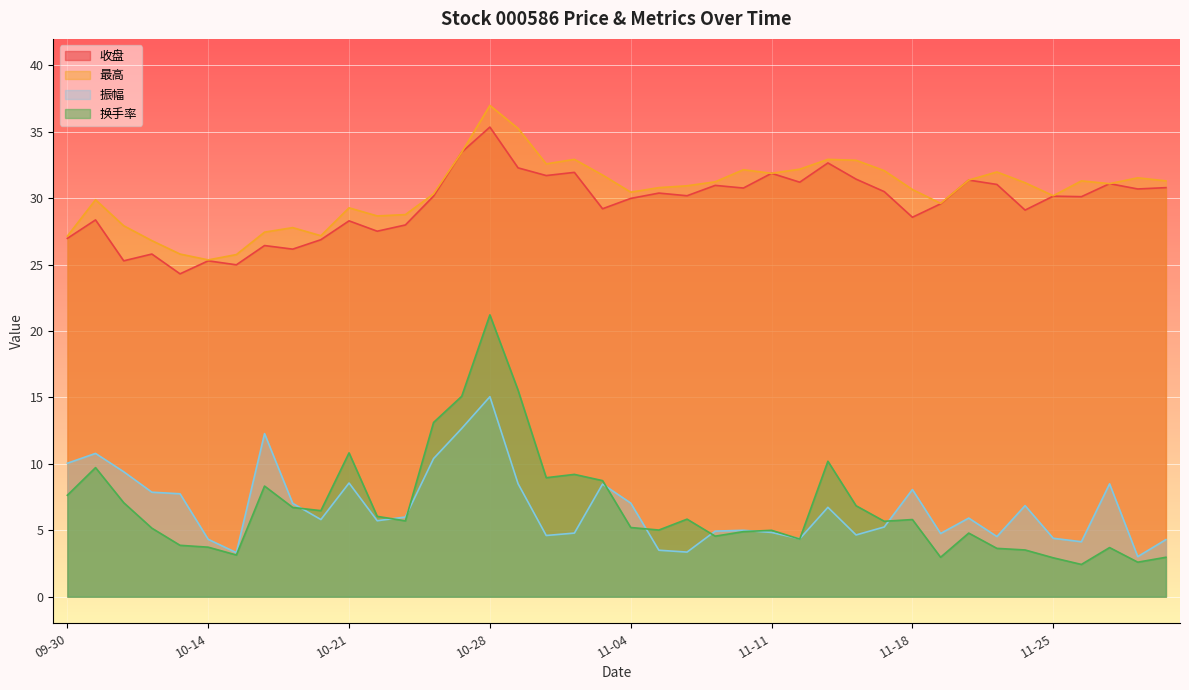

Is it true that 收盘 equals 28.4 at 2024-10-08?

True